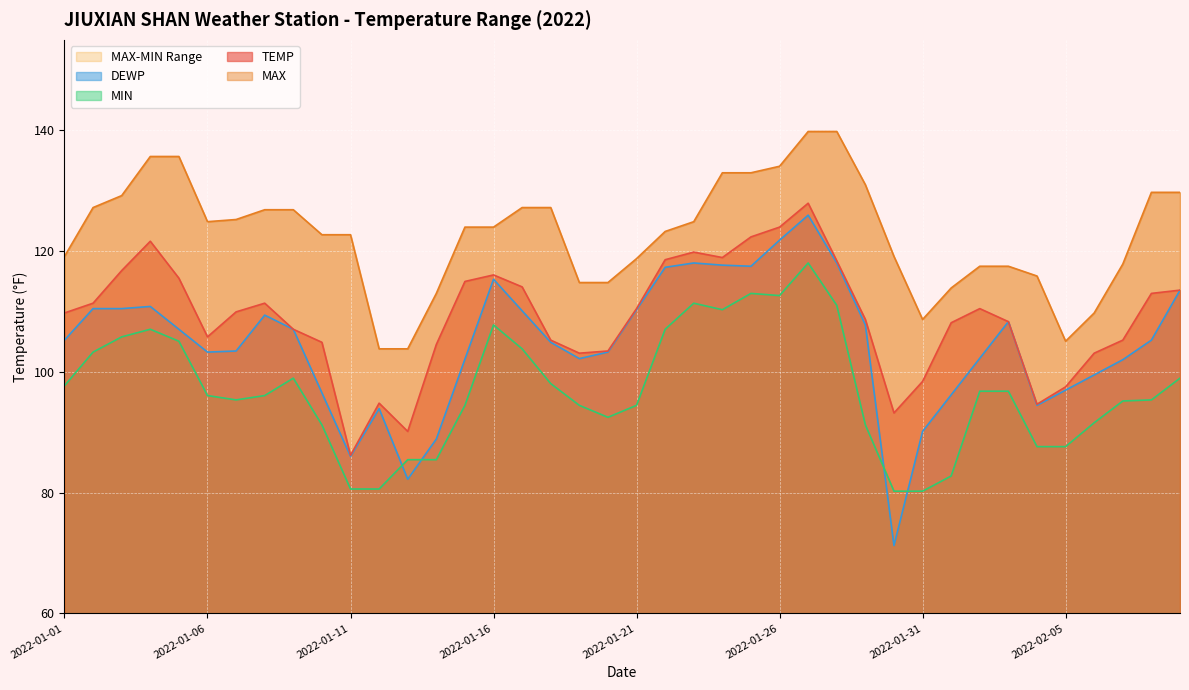

At which category does TEMP reach its first local valley?

2022-01-06